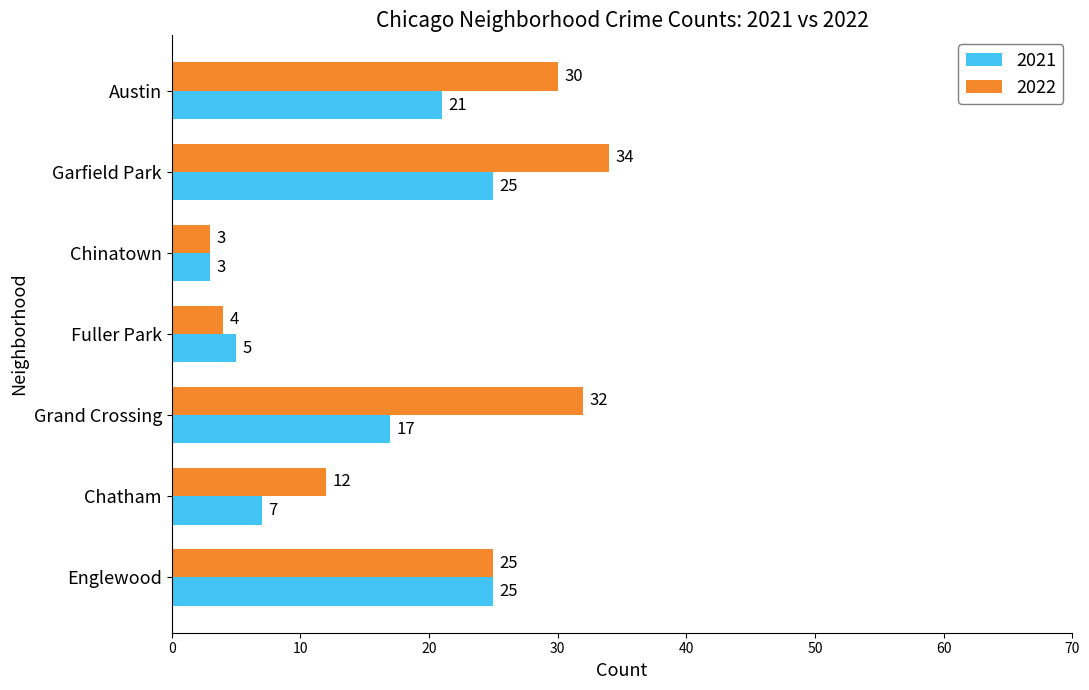

Which category has the lowest value in the 2022 series?

Chinatown